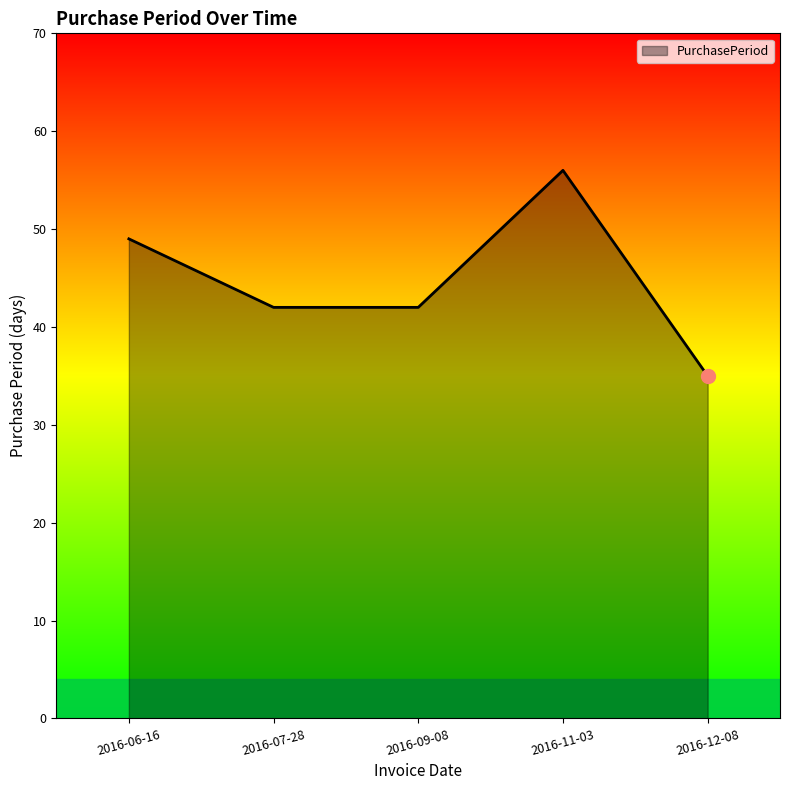

The chart shows a value of 31 at 2016-11-03. True or false?

False